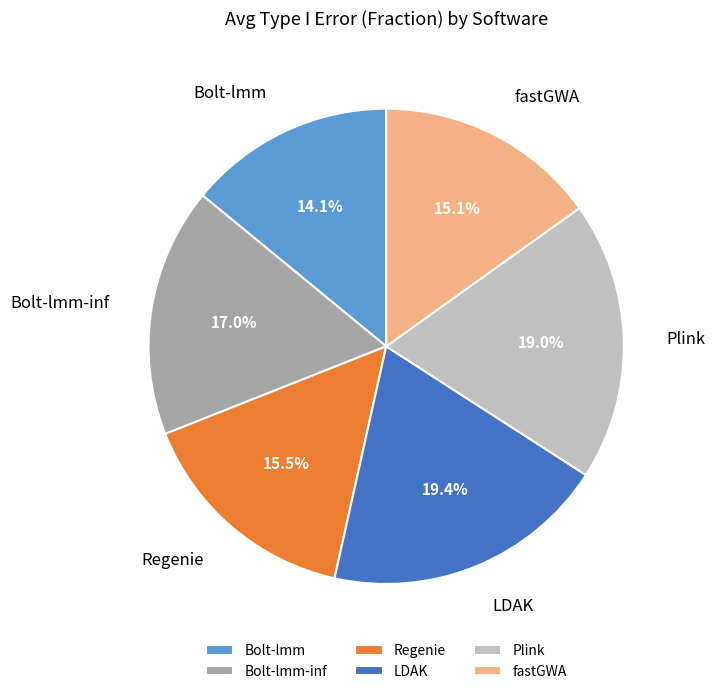

What percentage is the fastGWA slice, to the nearest percent?

15%